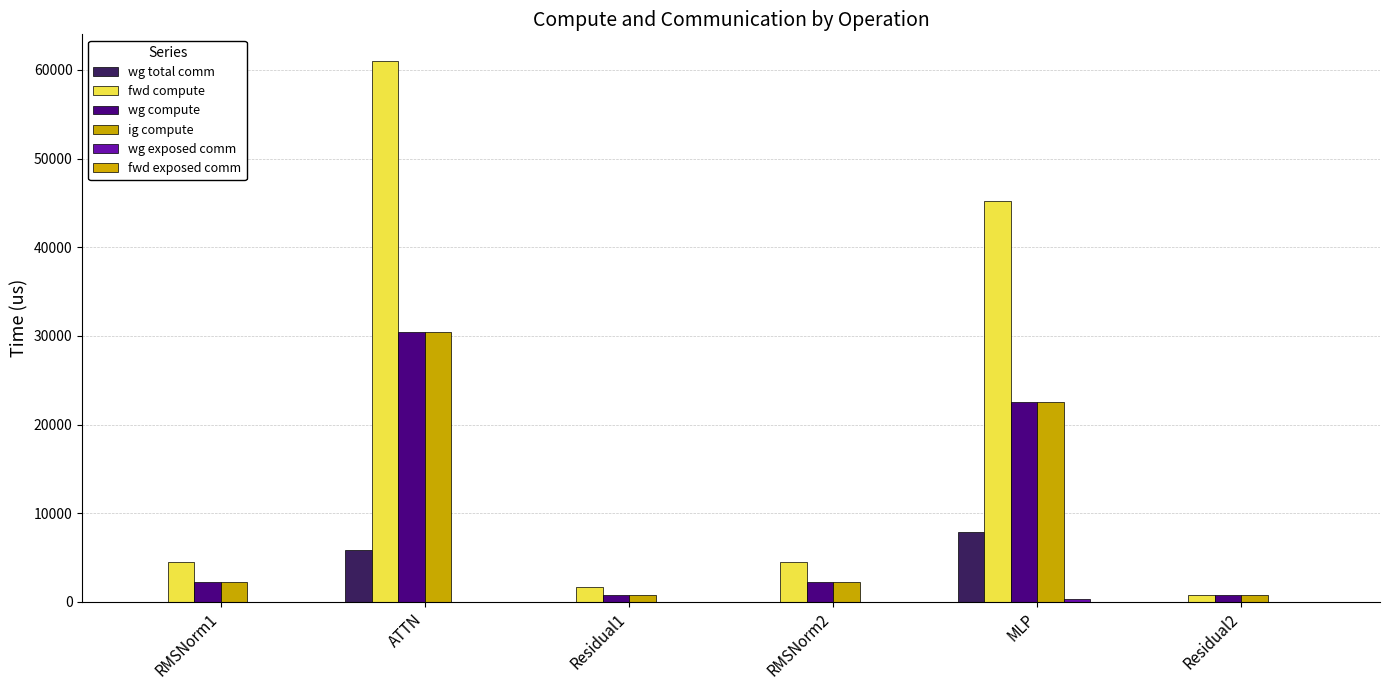

Does the chart contain stacked bars?

No